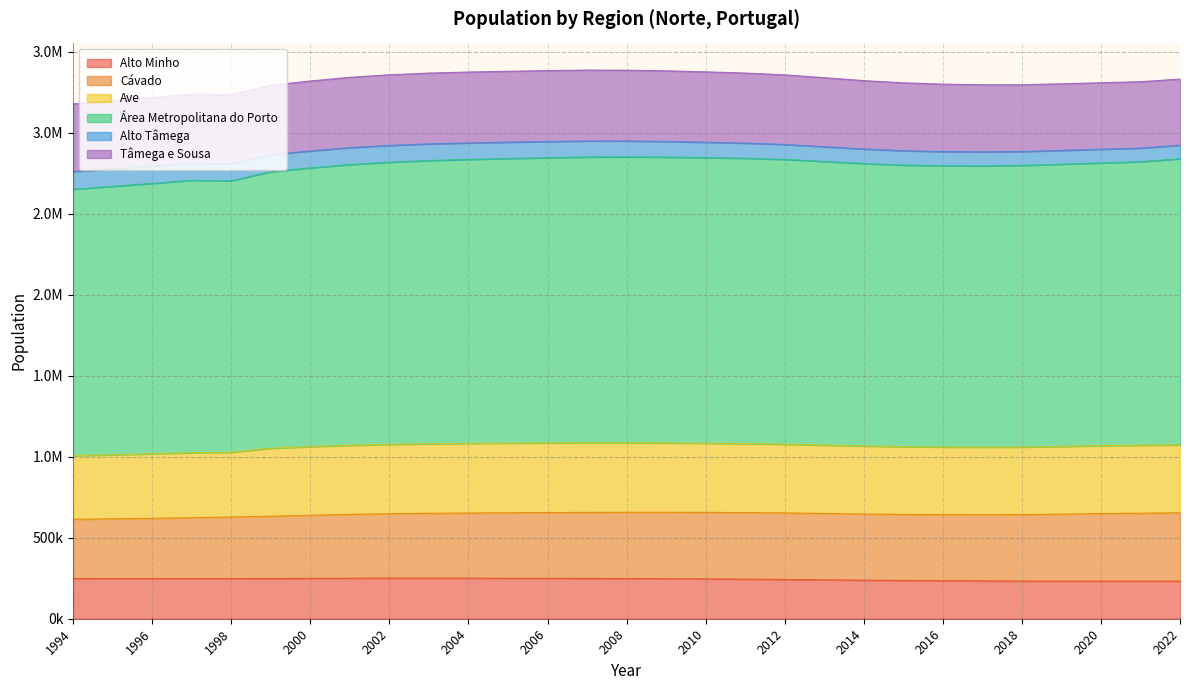

What are all the series names shown in the legend?

Alto Minho, Cávado, Ave, Área Metropolitana do Porto, Alto Tâmega, Tâmega e Sousa